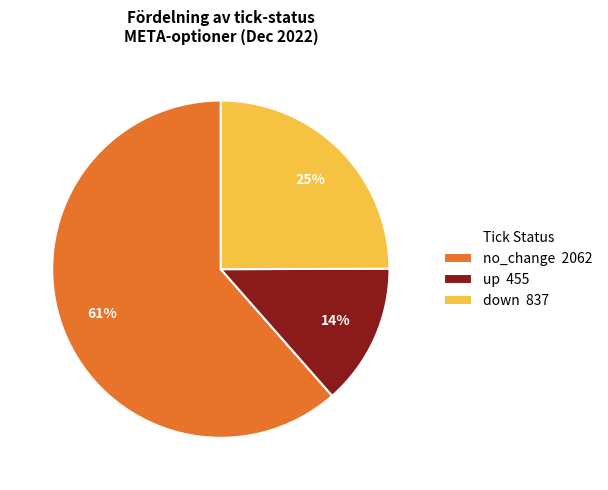

To the nearest percent, what is the average slice percentage?

33%